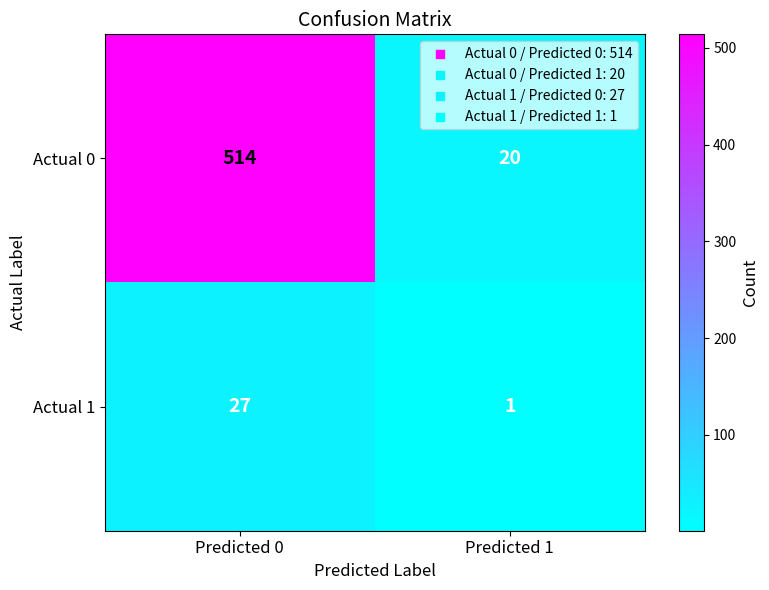

List the series in order of their overall mean, highest first.

Actual 0, Actual 1